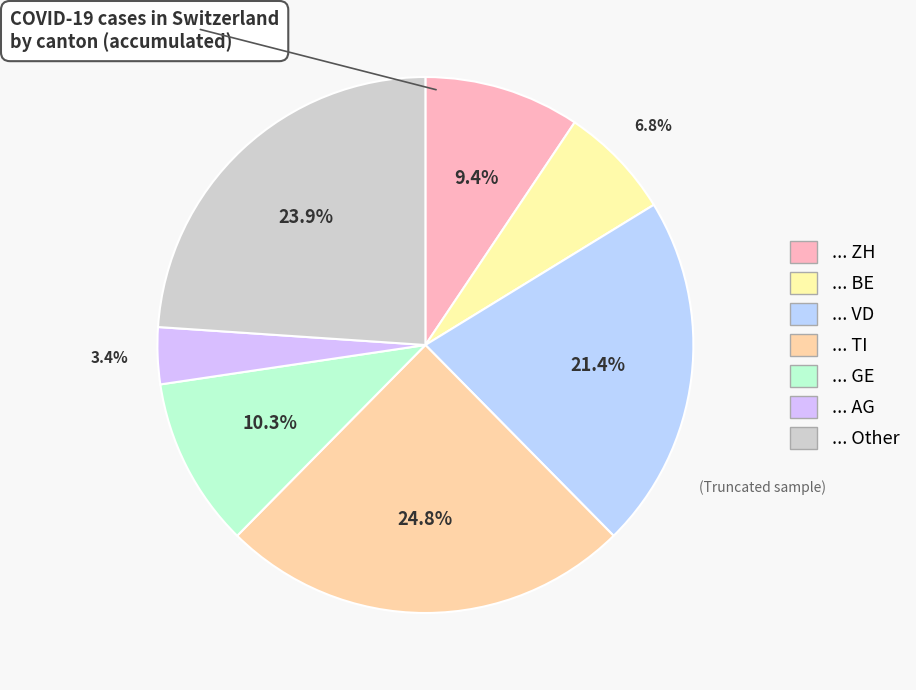

How many segments does this pie chart have?

7